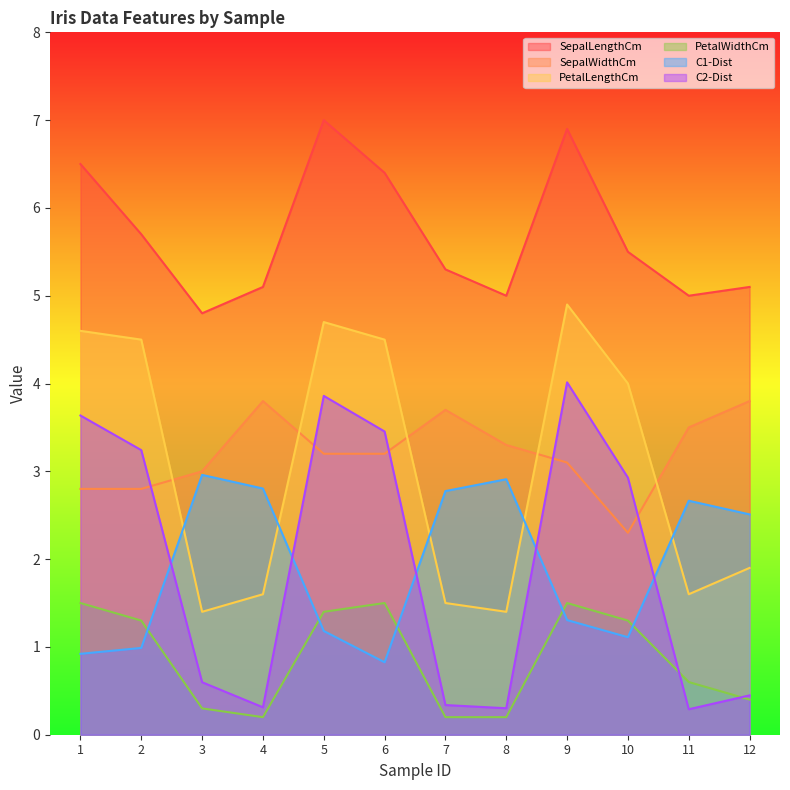

Reading left to right, transcribe all the data shown in this chart.

SepalLengthCm: 6.5	5.7	4.8	5.1	7.0	6.4	5.3	5.0	6.9	5.5	5.0	5.1
SepalWidthCm: 2.8	2.8	3.0	3.8	3.2	3.2	3.7	3.3	3.1	2.3	3.5	3.8
PetalLengthCm: 4.6	4.5	1.4	1.6	4.7	4.5	1.5	1.4	4.9	4.0	1.6	1.9
PetalWidthCm: 1.5	1.3	0.3	0.2	1.4	1.5	0.2	0.2	1.5	1.3	0.6	0.4
C1-Dist: 0.9	1.0	3.0	2.8	1.2	0.8	2.8	2.9	1.3	1.1	2.7	2.5
C2-Dist: 3.6	3.2	0.6	0.3	3.9	3.5	0.3	0.3	4.0	2.9	0.3	0.4